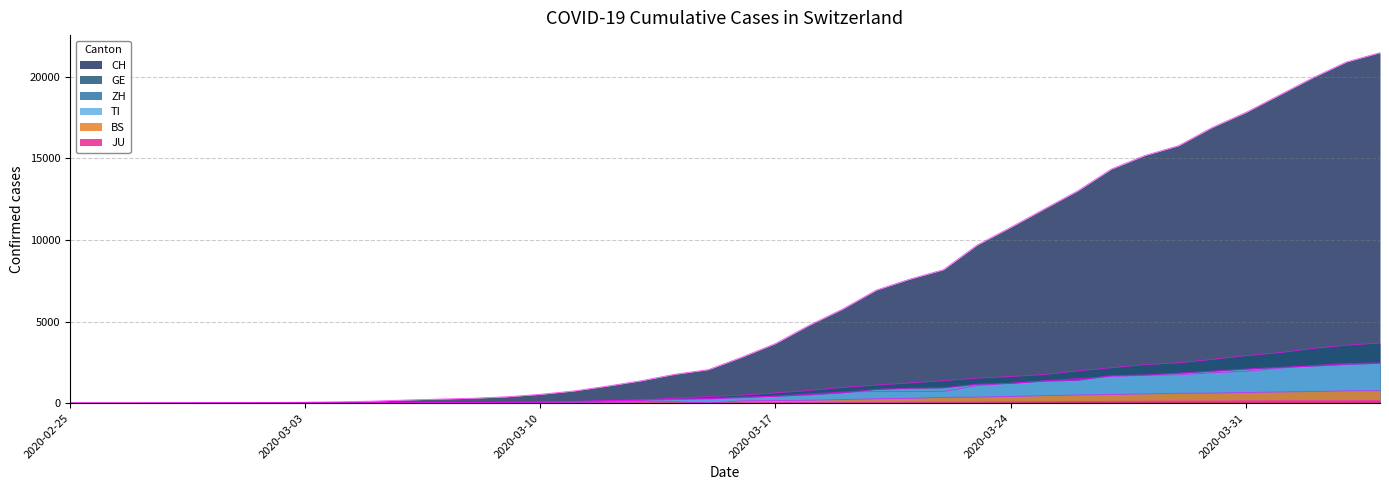

What is the difference between the second highest and minimum values in the GE series?

3553